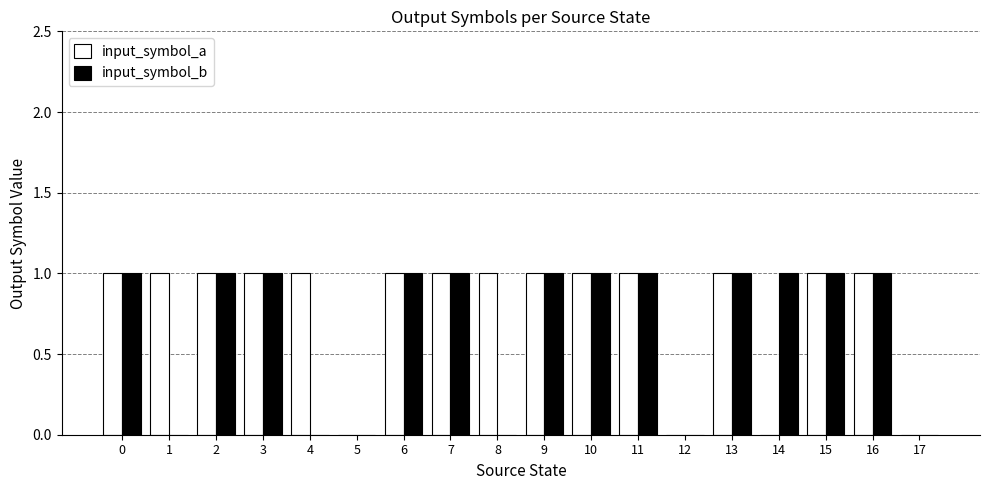

Is it true that input_symbol_b equals 1 at 3?

True